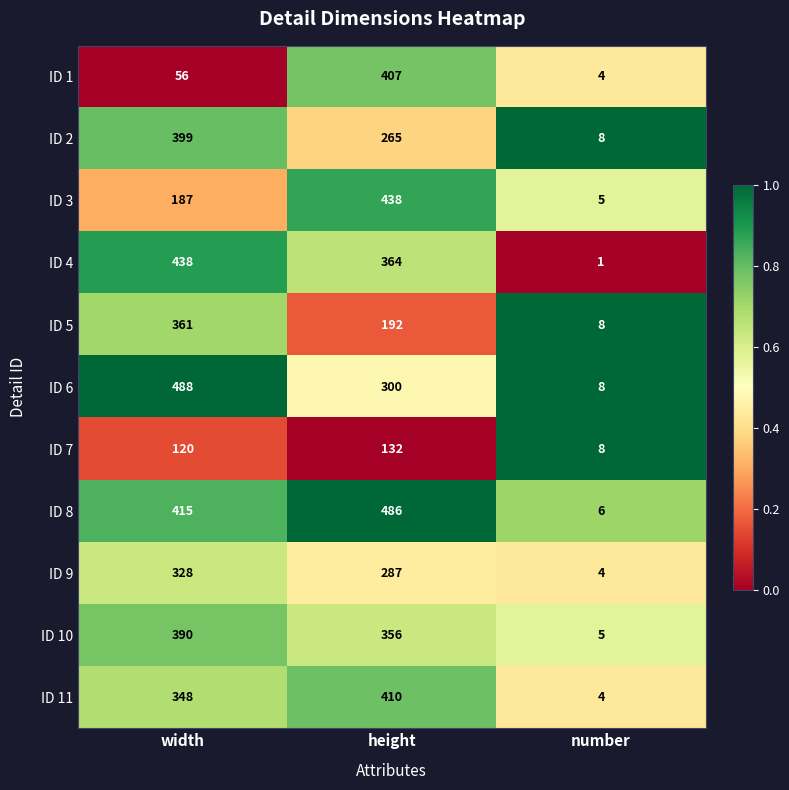

Count the ID 4 values in the range 1 to 438.

3